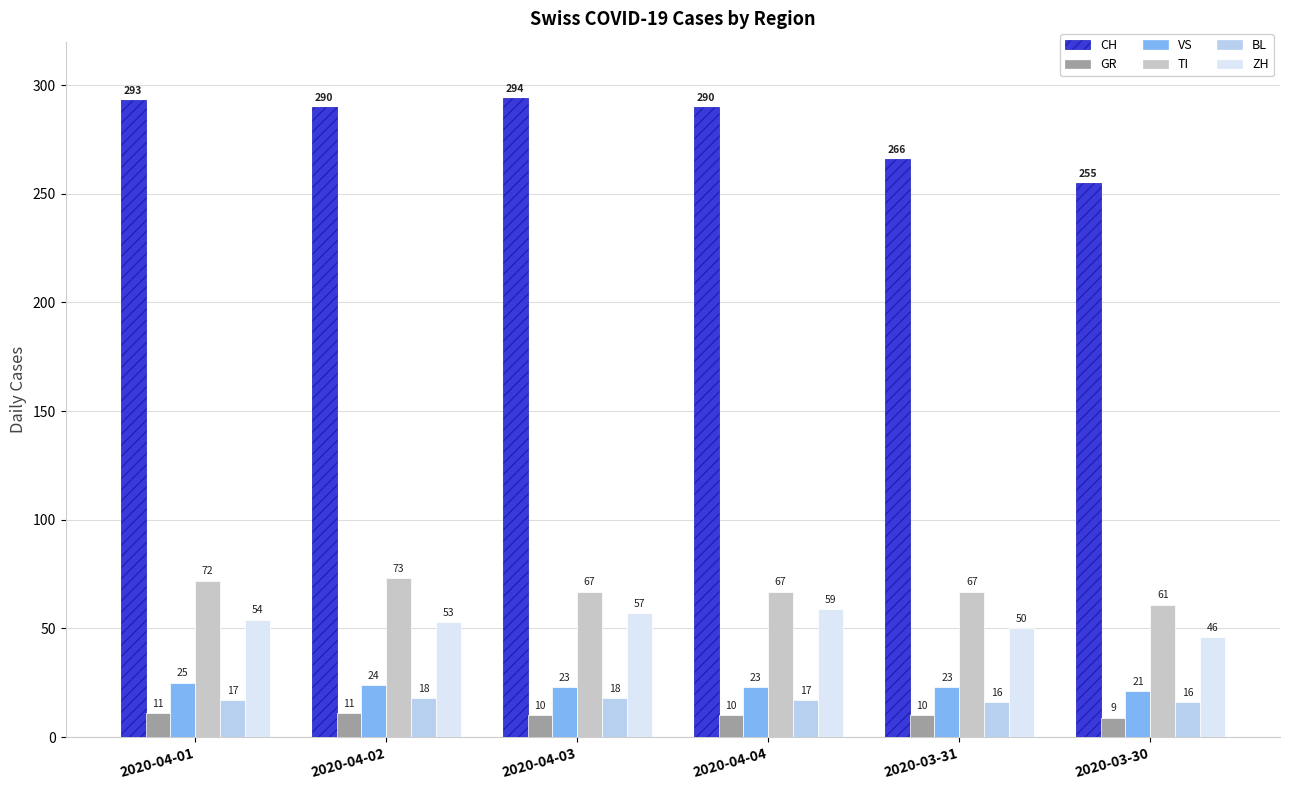

Where does the CH series first go above 290?

2020-04-01